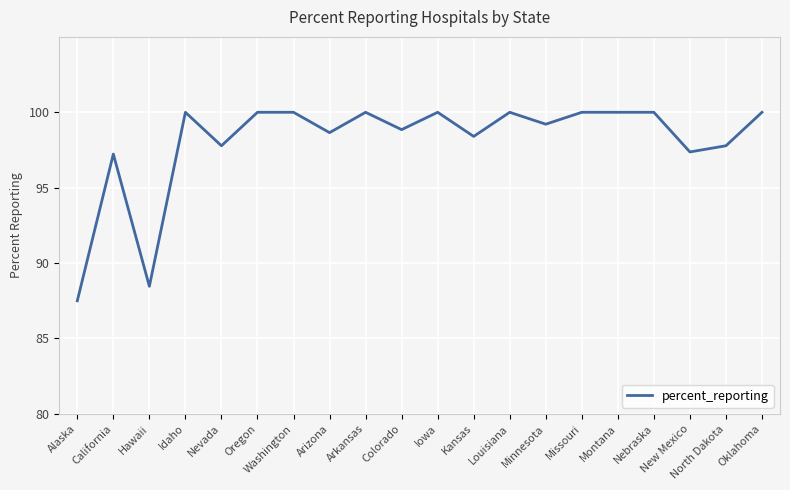

At which category does the data reach its first local peak?

California